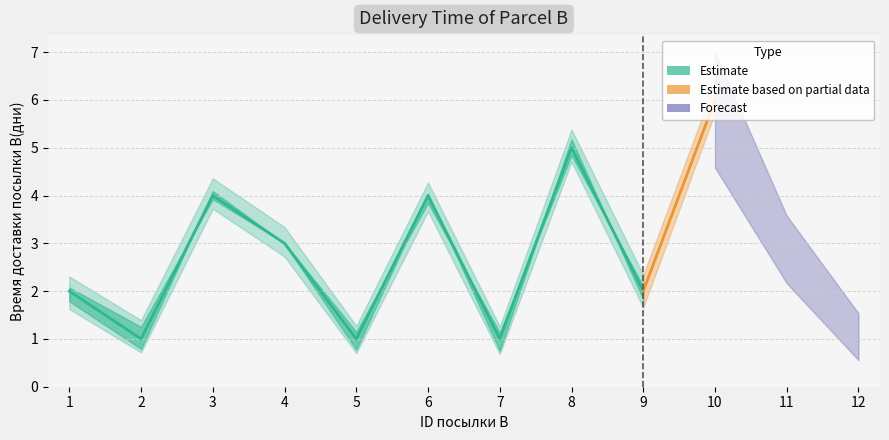

How many points are lower than both their immediate neighbors (excluding endpoints)?

4